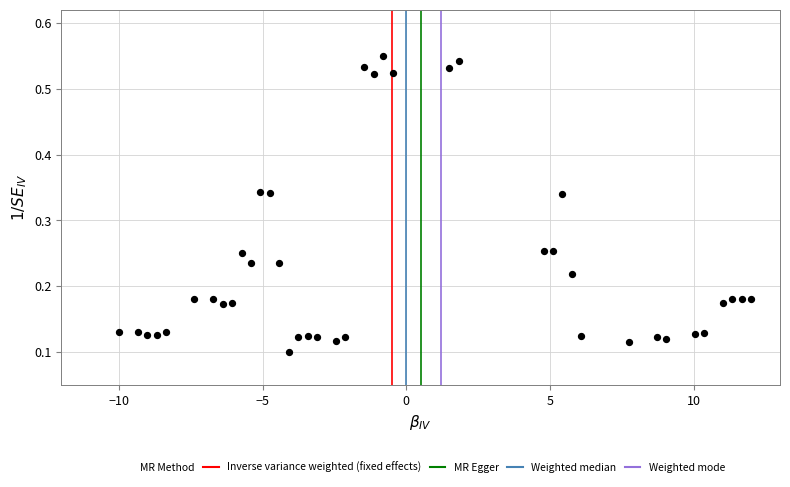

What is the range of X values (max minus min)?

22.0